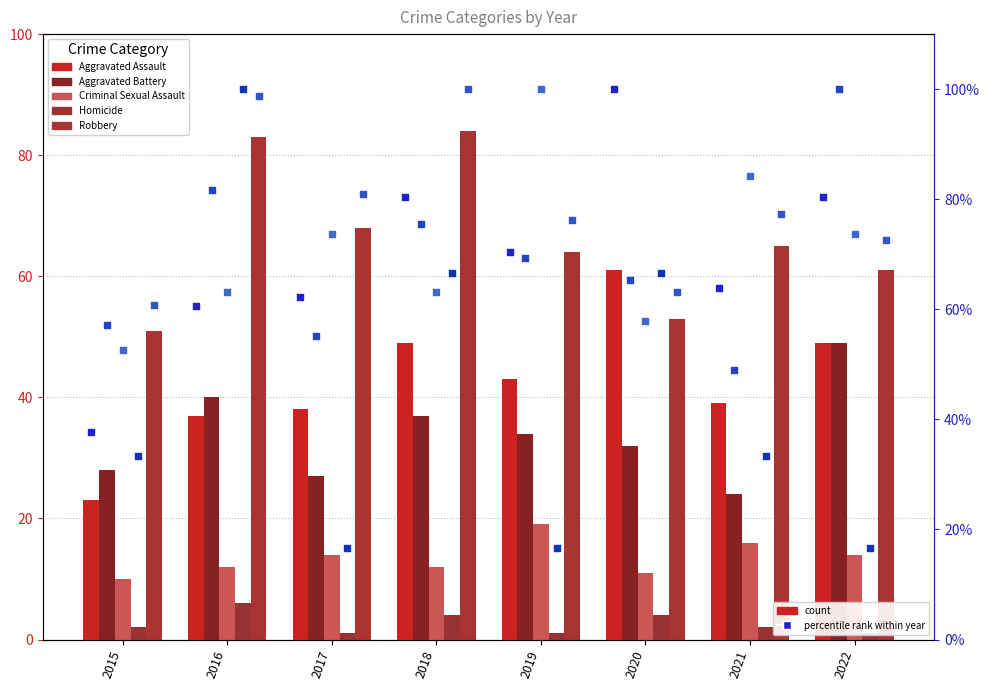

Which series has the largest total across all categories?

Robbery